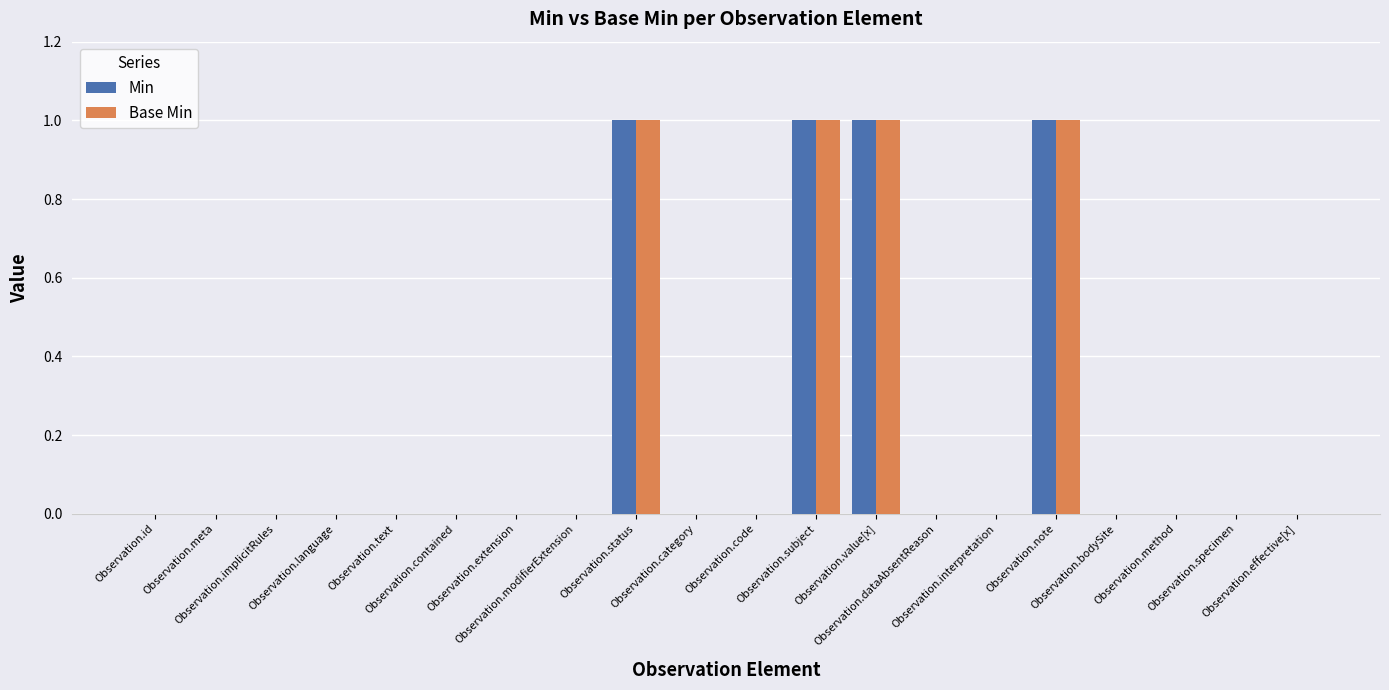

The value of Min at Observation.effective[x] is -1. True or false?

False